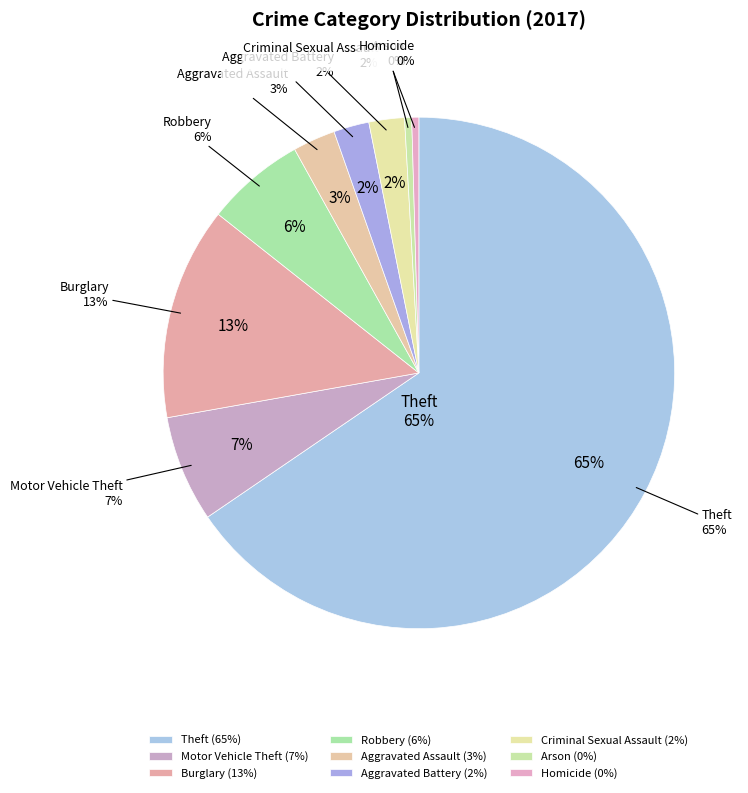

Is there any slice that represents more than half of the pie?

Yes